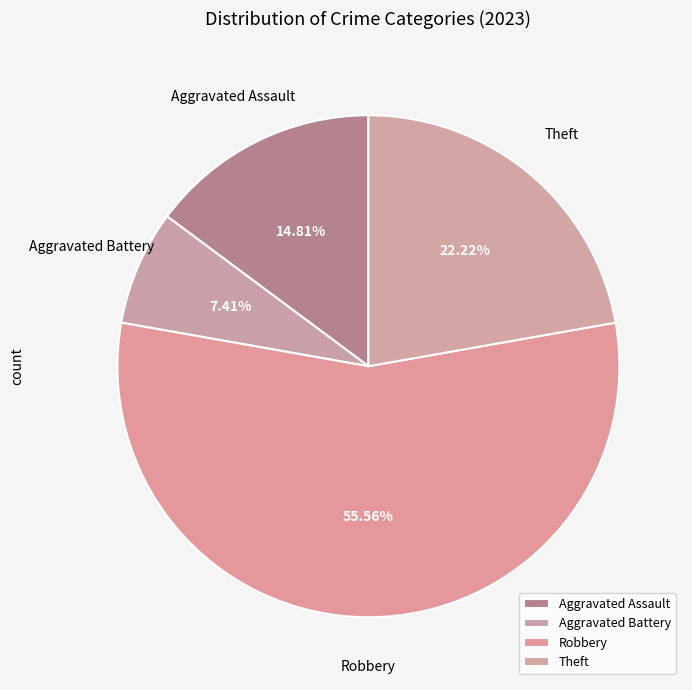

To the nearest percent, what is the average slice percentage?

25%